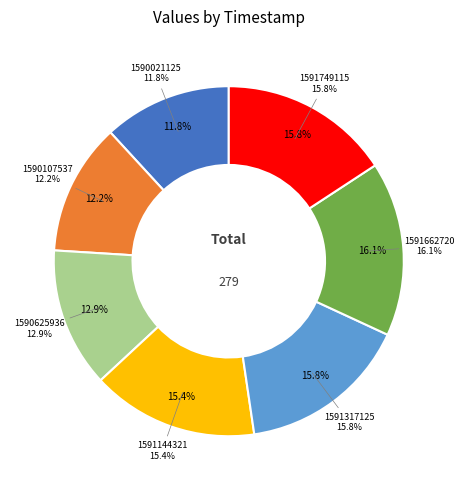

To the nearest percent, what is the difference between the largest and smallest slice percentages?

4%